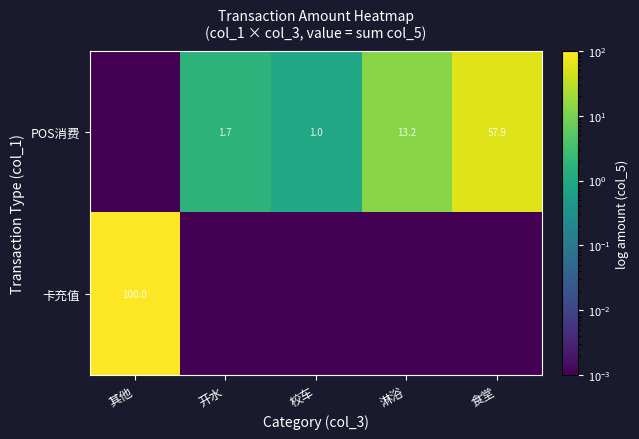

What is the total value across all series at 校车?

1.0